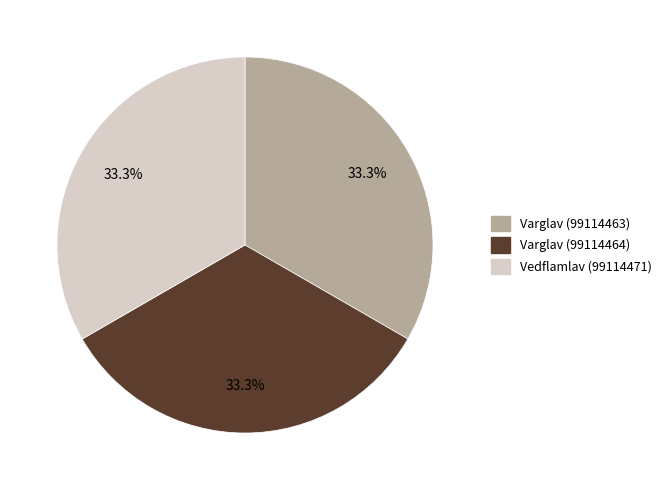

What is the ratio of the value at Varglav (99114464) to the value at Varglav (99114463)?

1.0